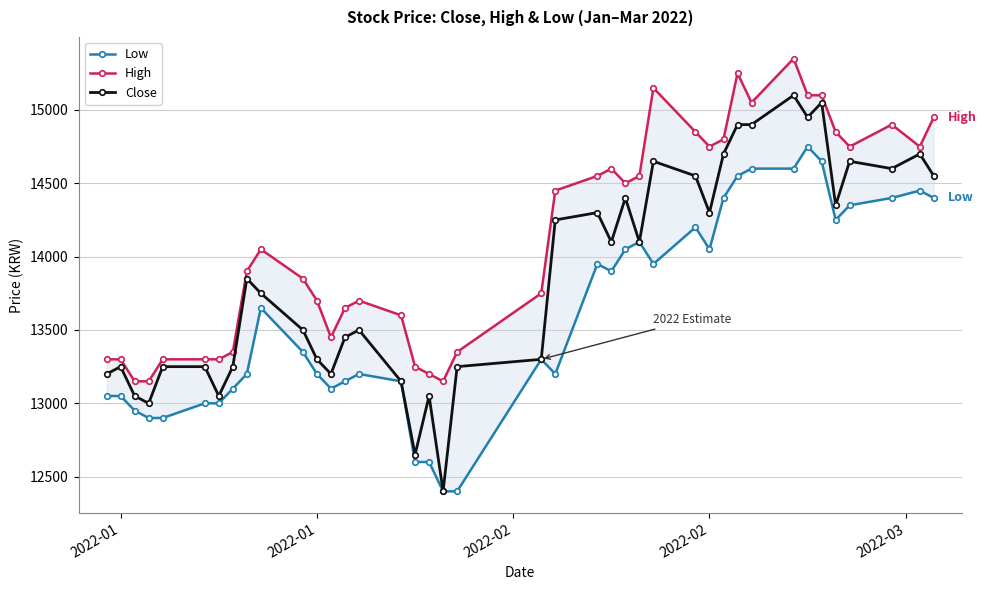

True or false: Low and High cross at least once.

False